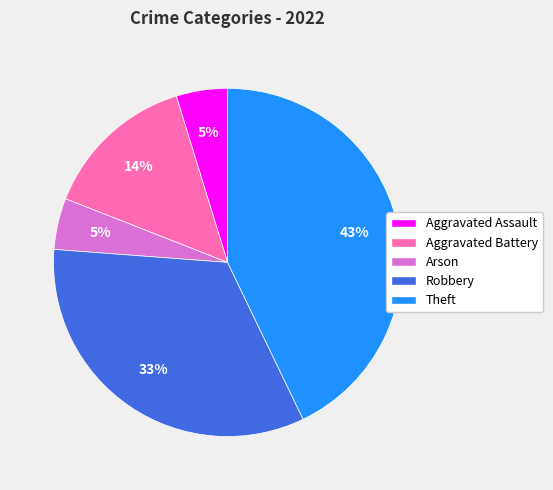

Is the sum of Arson and Aggravated Assault greater than half?

No